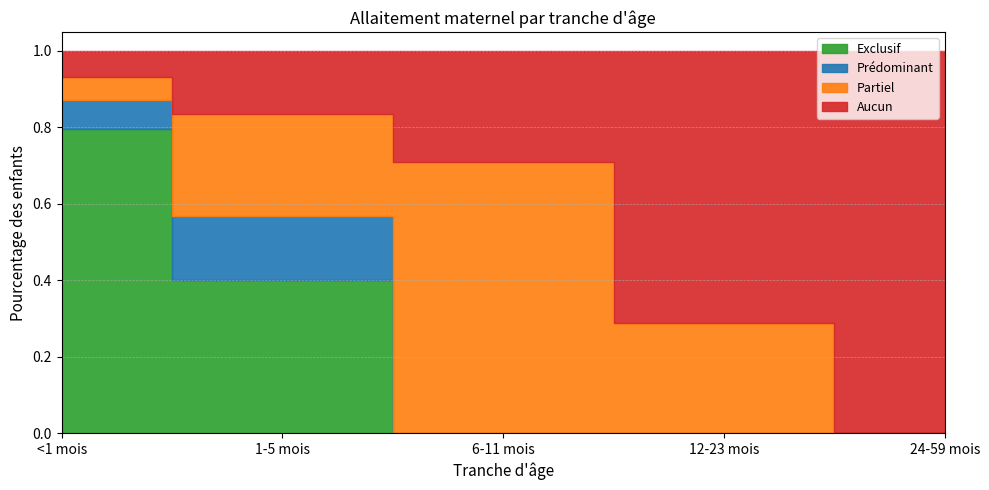

What is the average value of the Partiel series?

0.3